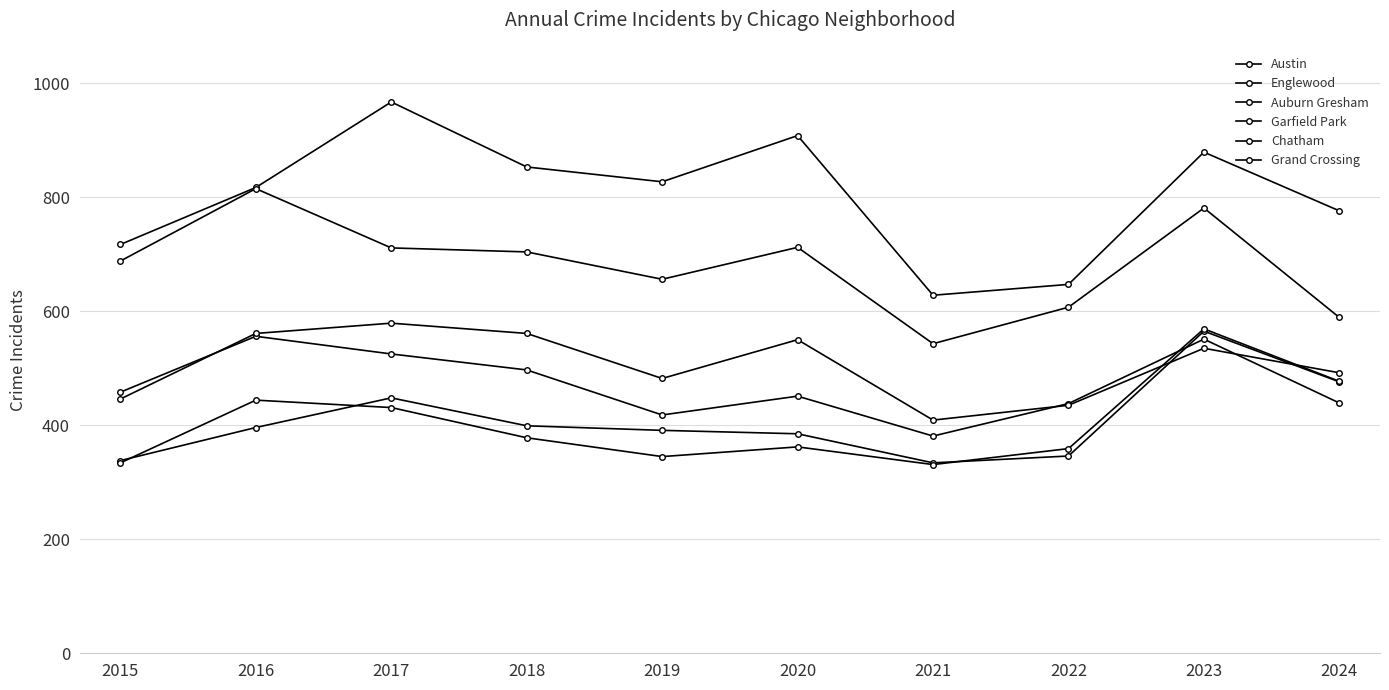

What is the lowest value of the Englewood series?

543